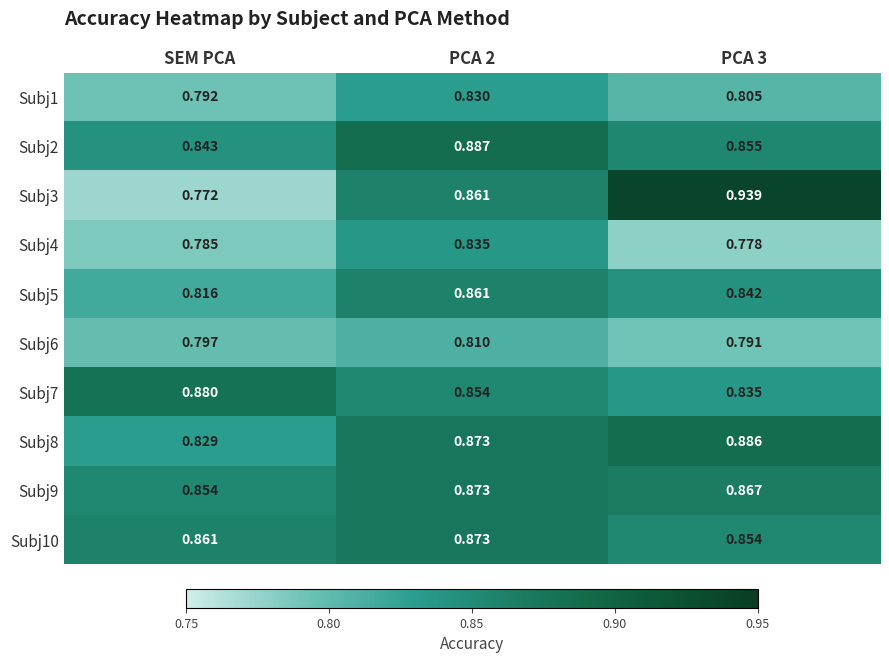

Is the value of Subj8 at PCA 2 greater than the value of Subj7 at PCA 3?

Yes